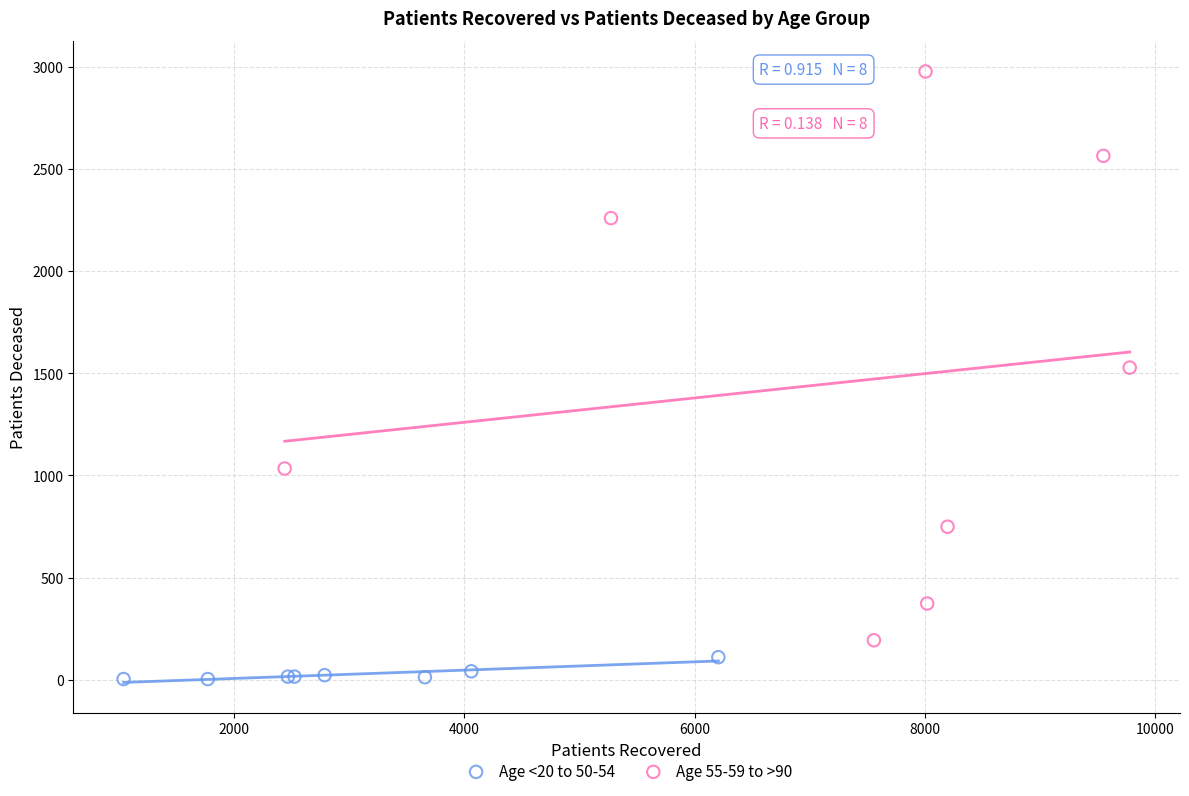

What are all the series names shown in the legend?

Age <20 to 50-54, Age 55-59 to >90